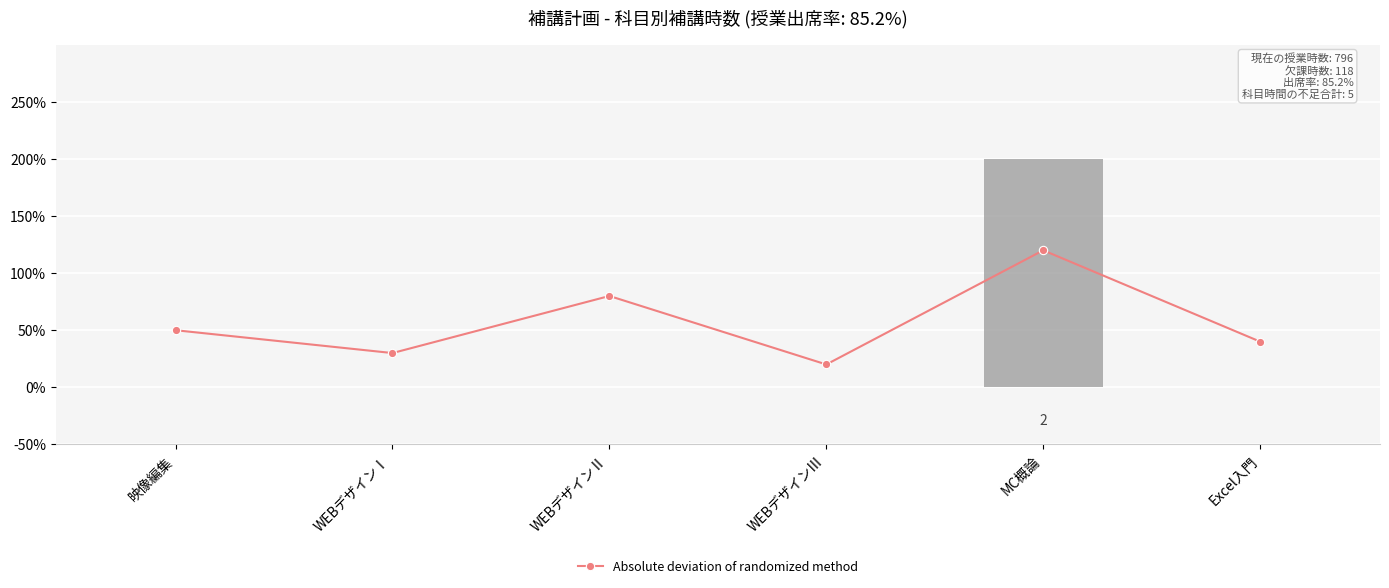

Is it true that Absolute deviation of randomized method equals 1.2 at MC概論?

True